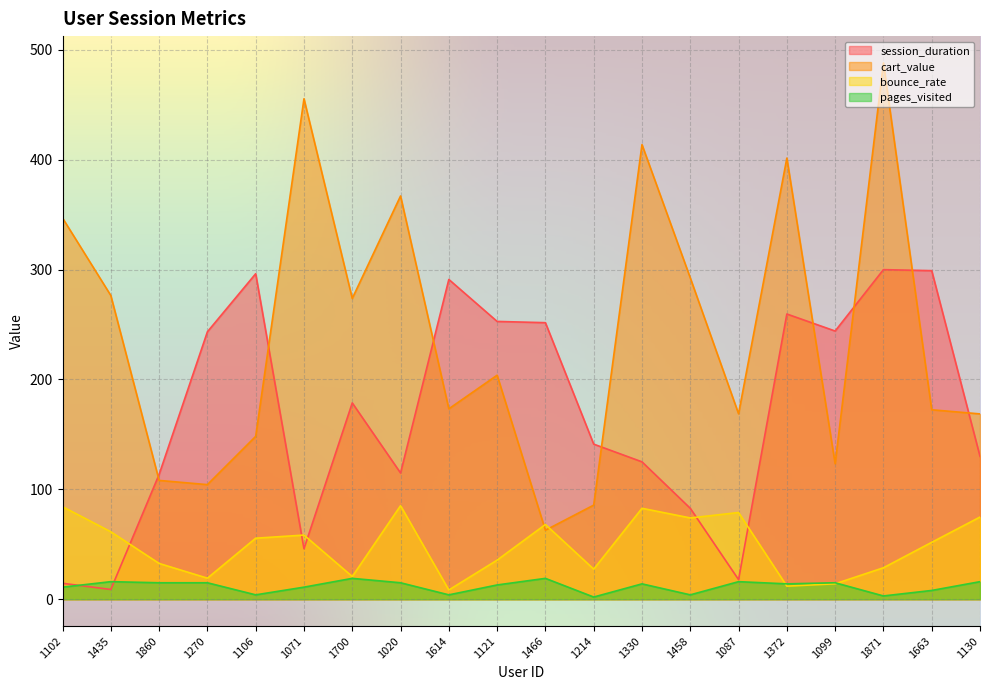

Which has a higher value, 1121 or 1087?

1121